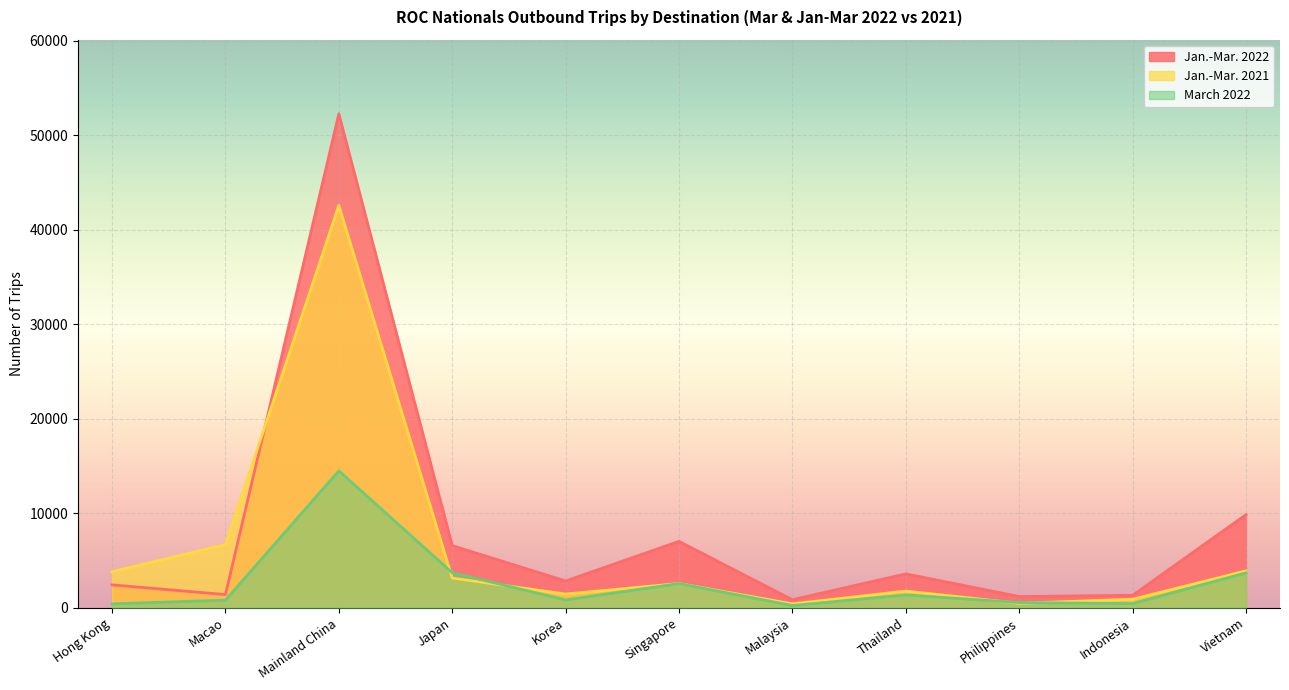

Is it true that Jan.-Mar. 2021 equals 142 at Philippines?

False